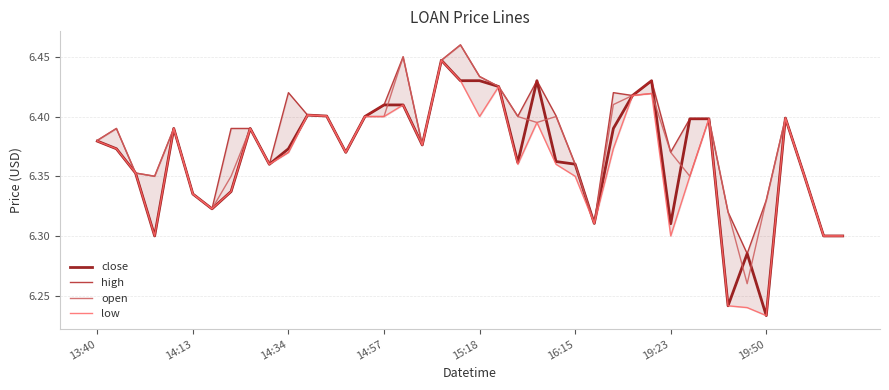

Which category has the lowest value in the close series?

19:50